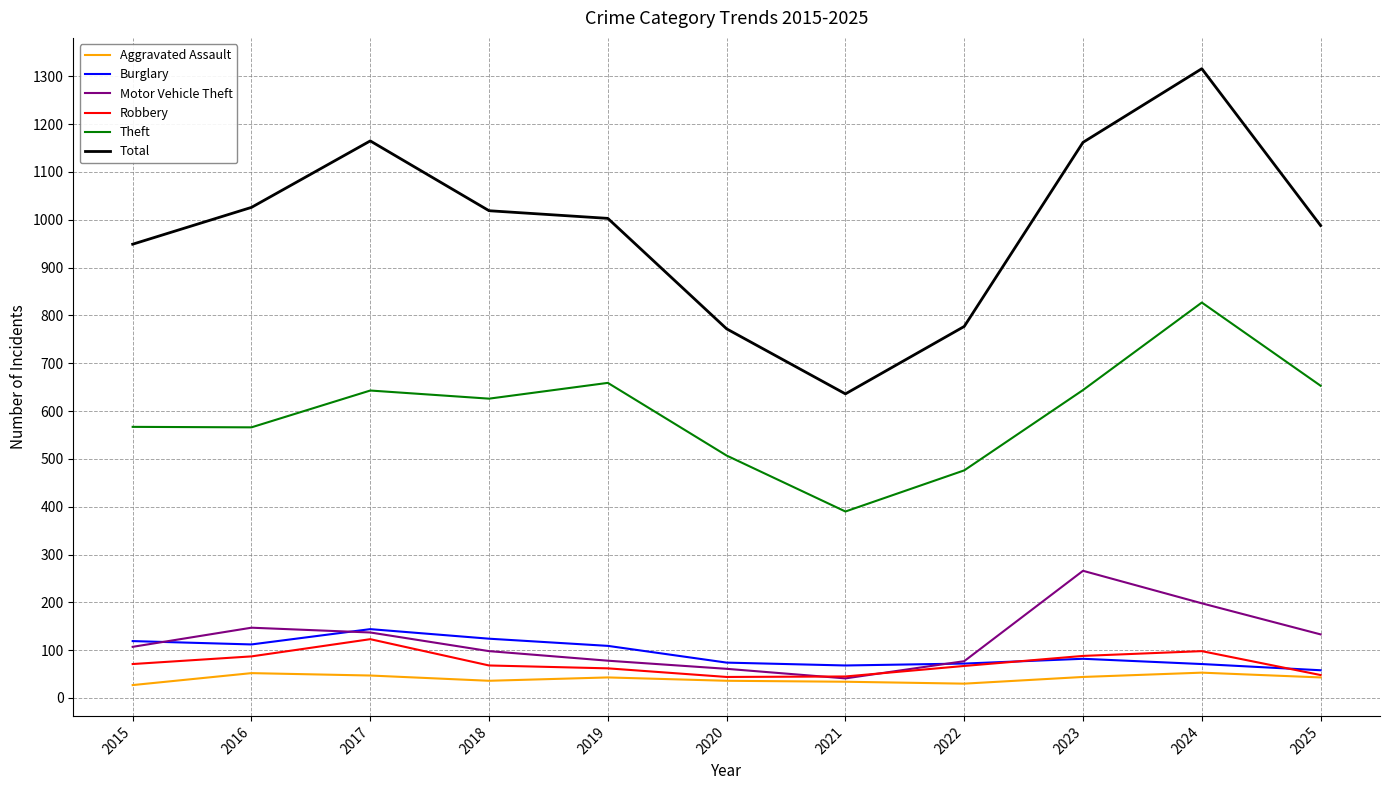

What are all the series names shown in the legend?

Aggravated Assault, Burglary, Motor Vehicle Theft, Robbery, Theft, Total